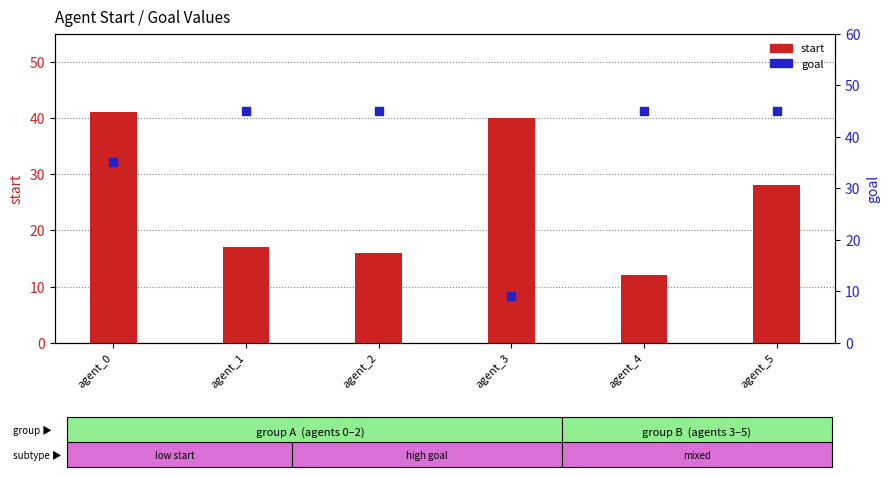

What are all the series names shown in the legend?

start, goal